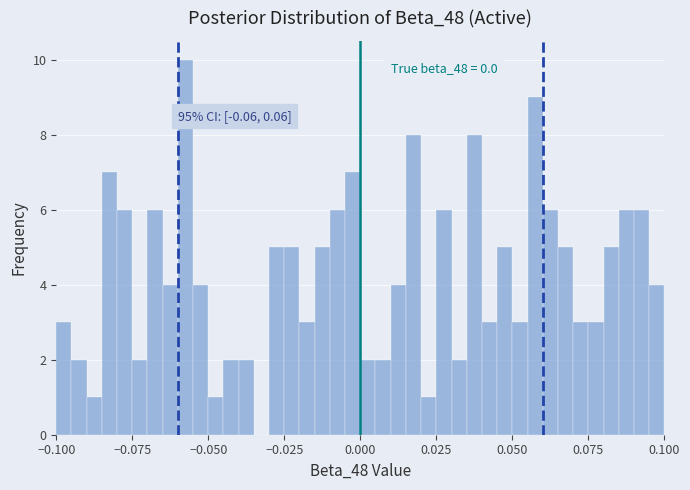

Around what value on the x-axis is the tallest bar? Give the approximate position of its centre, as read against the axis.

-0.055